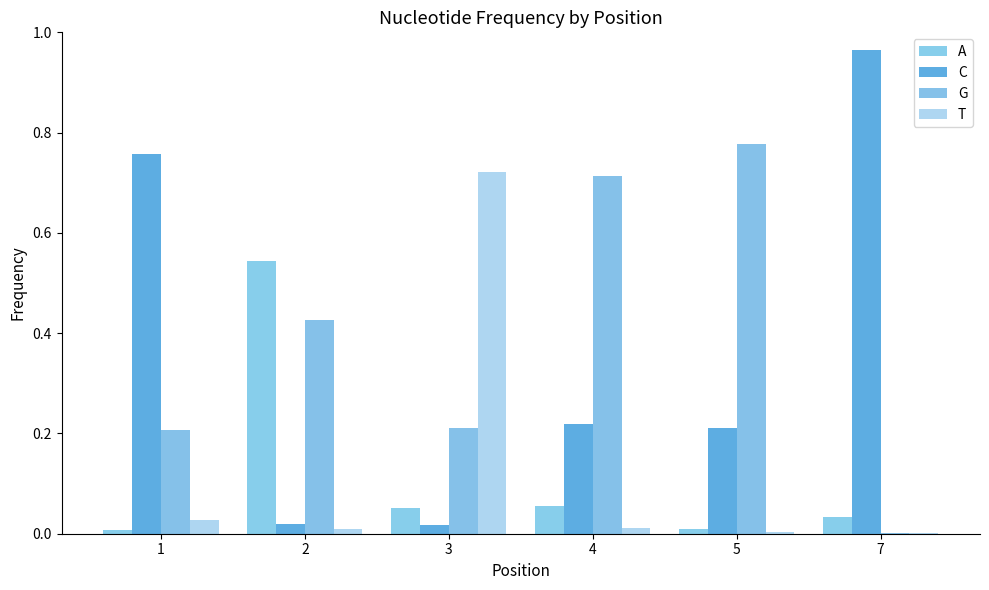

How many data points does each series have?

6